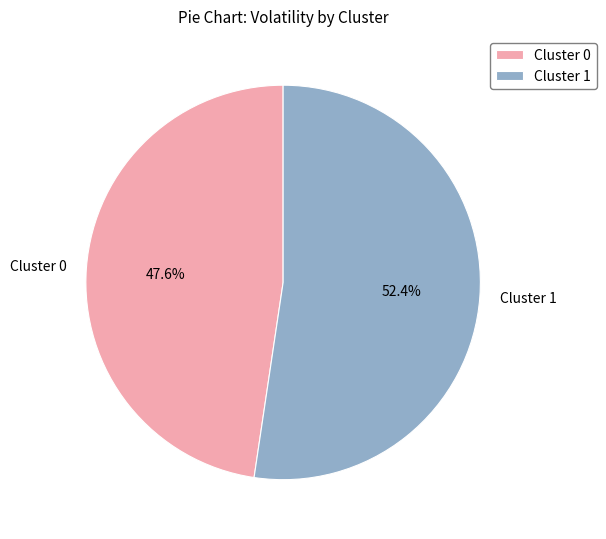

To the nearest percent, what is the combined percentage of Cluster 0 and Cluster 1?

100%